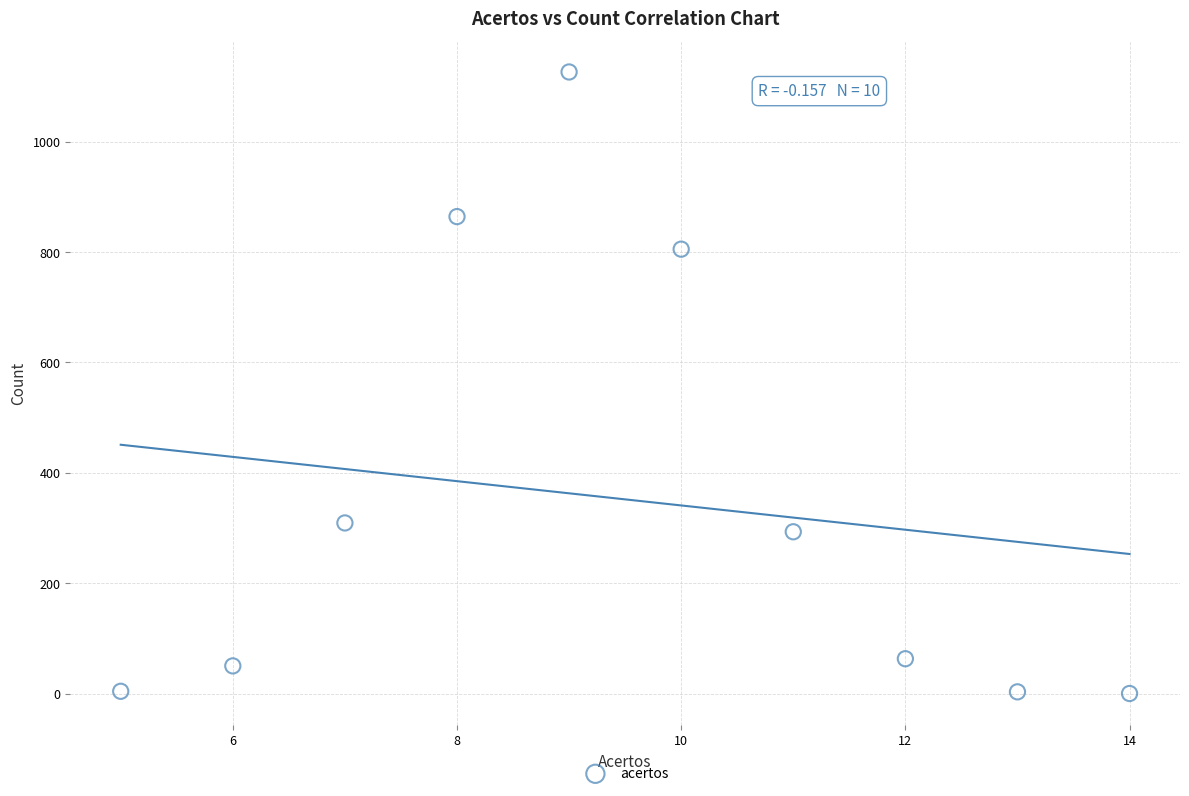

What is the average X value?

10